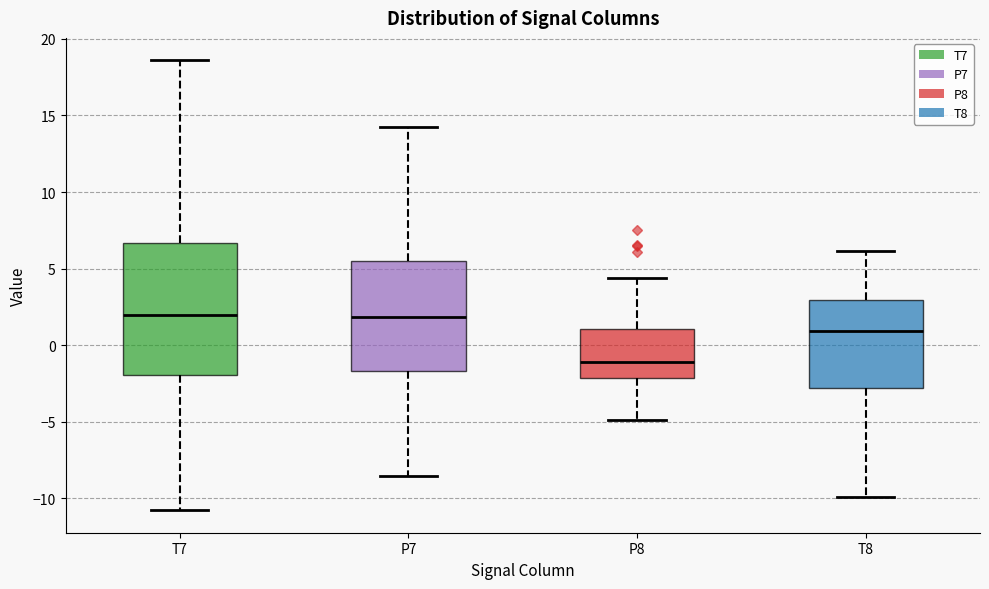

Comparing the boxes themselves (not the whiskers), which one is the tallest?

T7